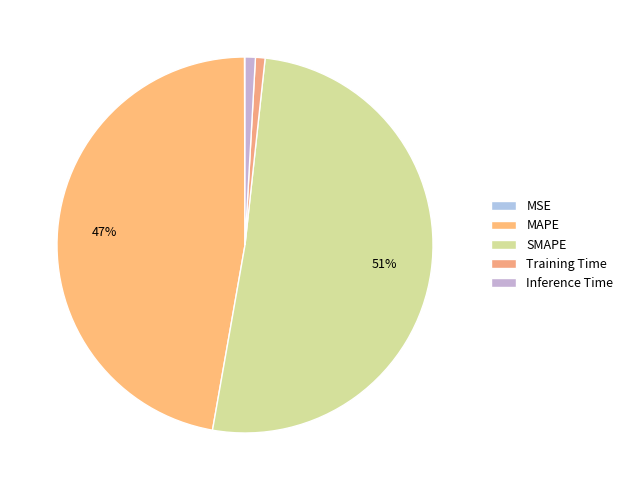

Is SMAPE the majority of the pie?

Yes